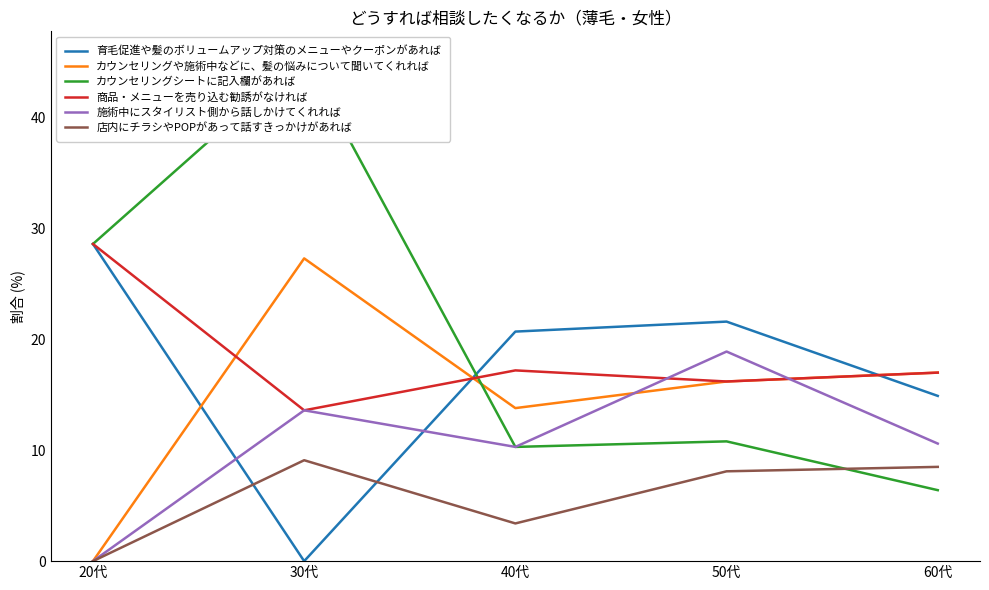

What is the label of the 1st point from the right?

60代